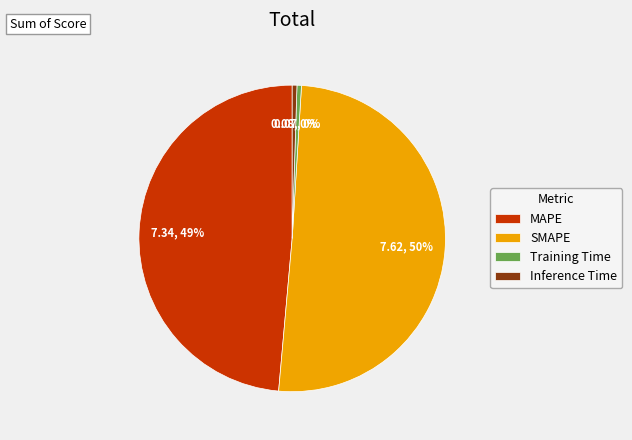

Which has a higher value, Inference Time or SMAPE?

SMAPE